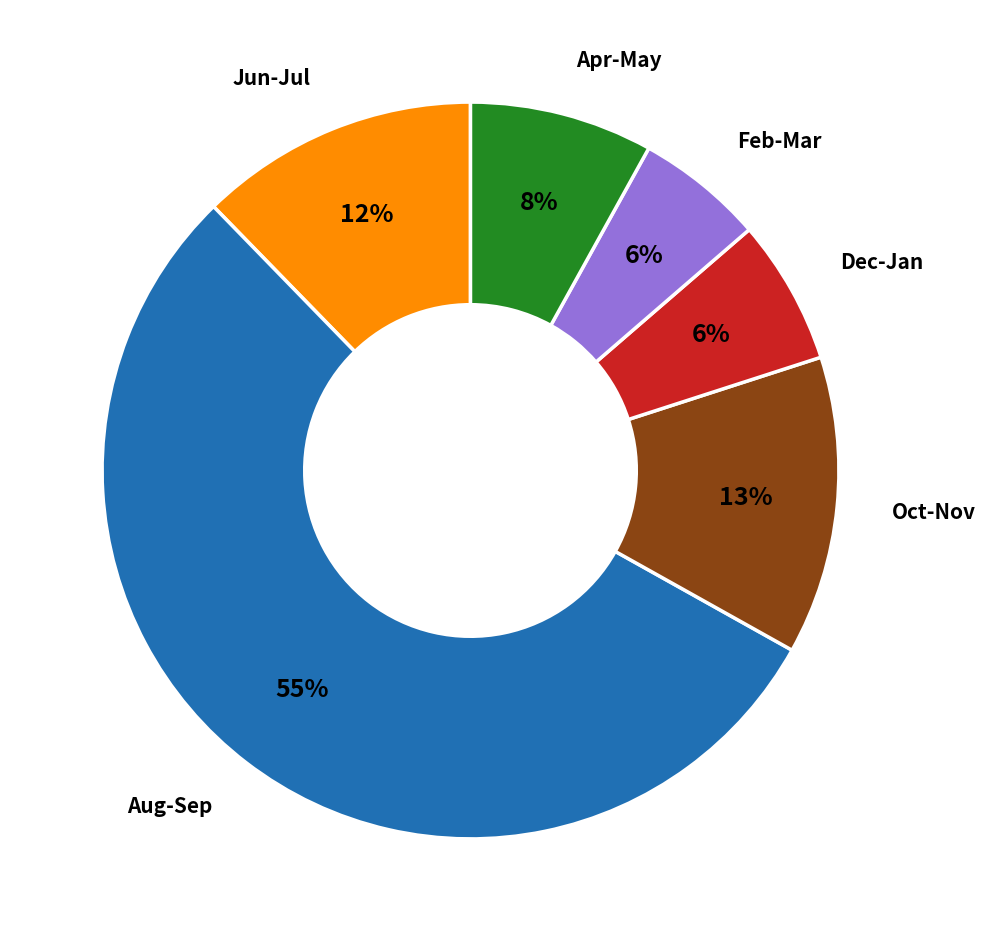

To the nearest percent, what is the difference between the largest and smallest slice percentages?

49%